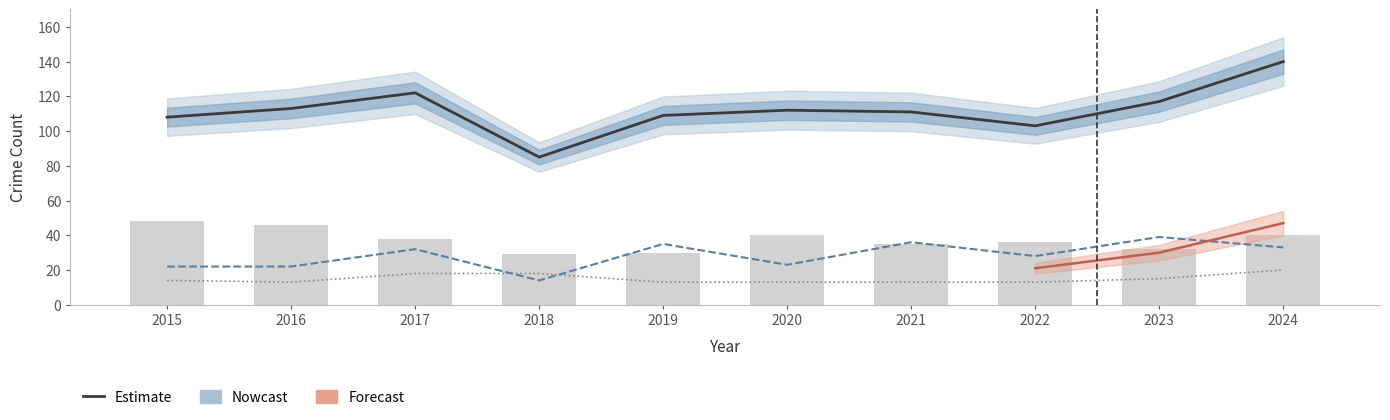

What is the difference between the highest and lowest values at 2017?

104